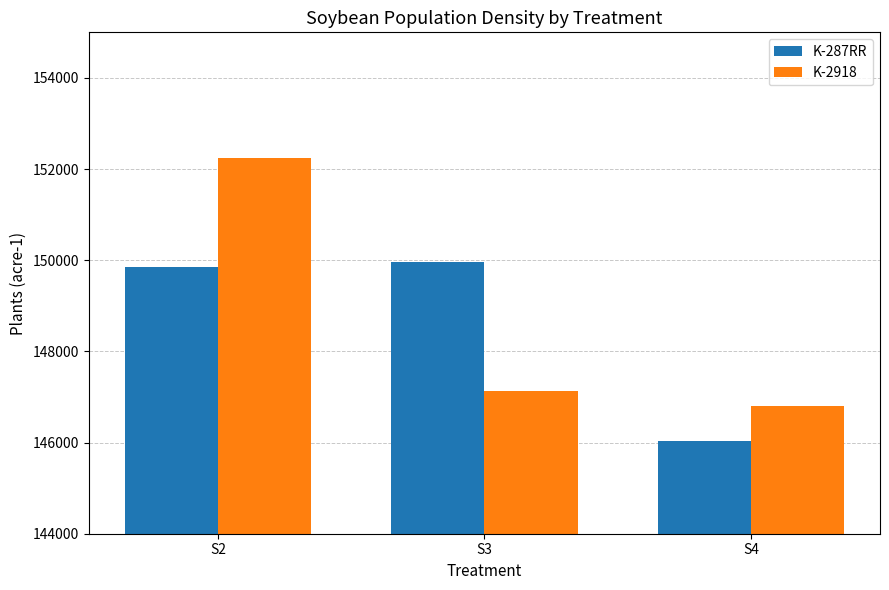

Reading right to left, transcribe all the data shown in this chart.

K-287RR: 146034.9	149955.3	149846.4
K-2918: 146797.2	147123.9	152242.2